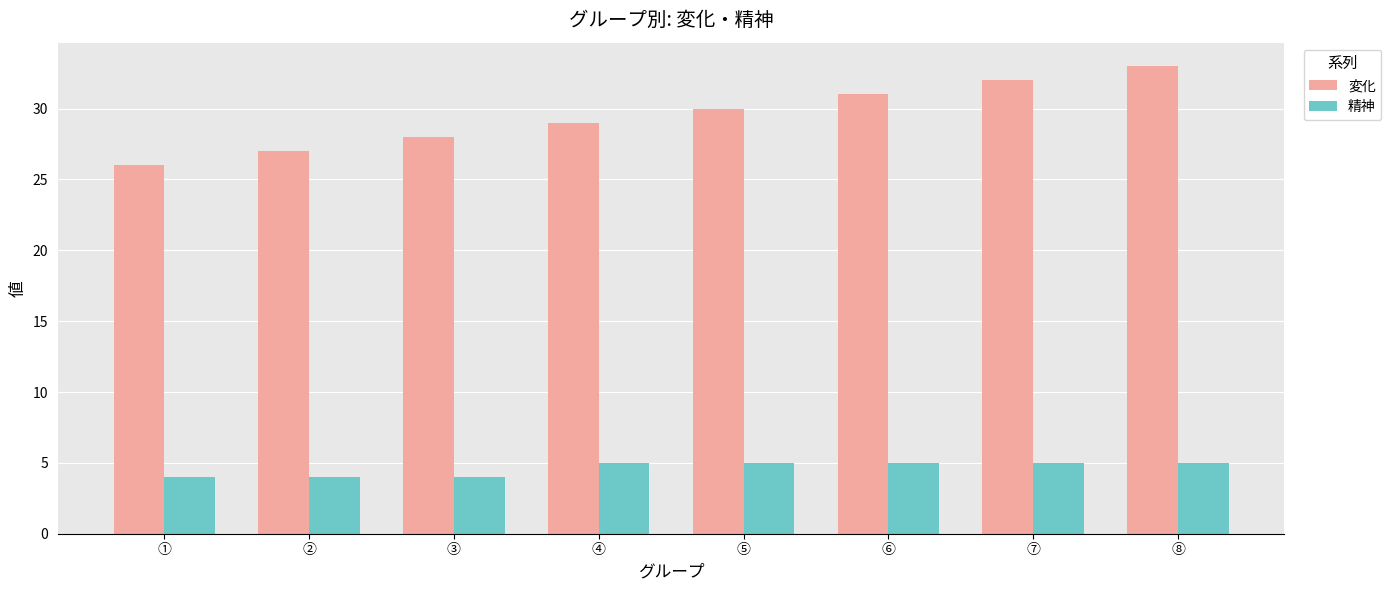

What value does the 変化 series have at ①?

26